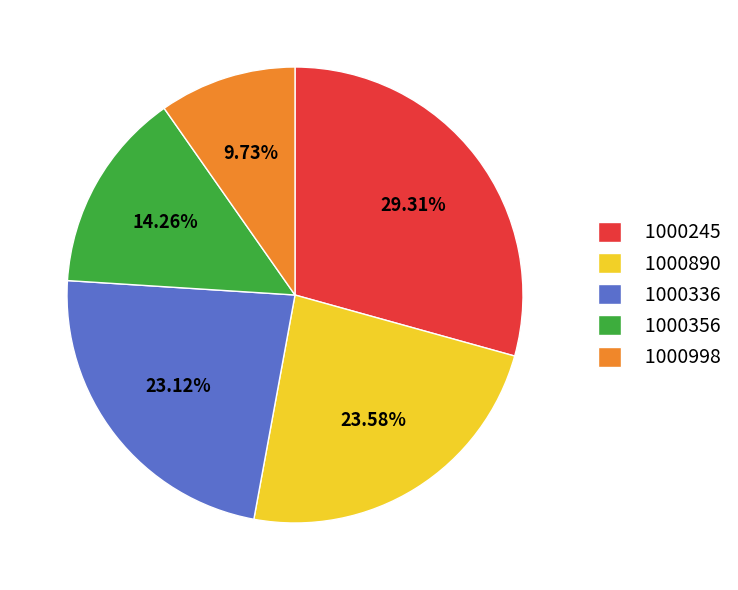

To the nearest percent, what is the difference between the largest and smallest slice percentages?

20%